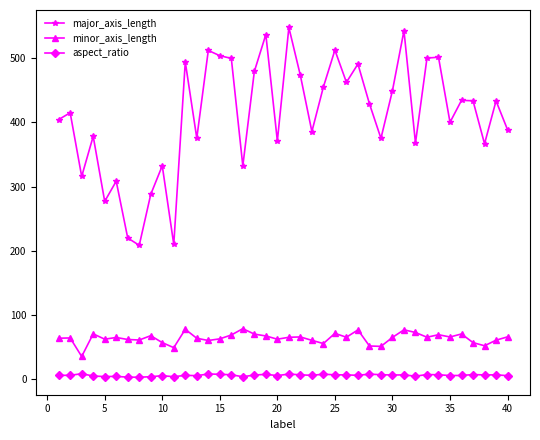

What is the difference between the maximum and minimum values in the minor_axis_length series?

43.3